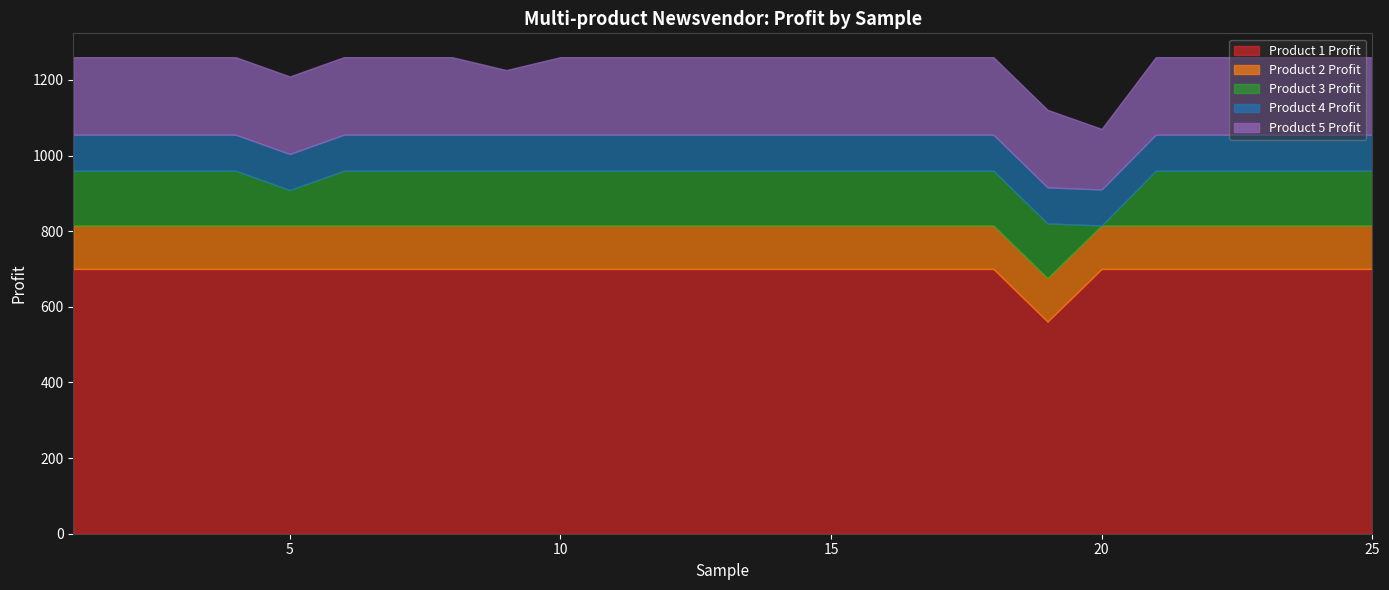

Between 5 and 6, which series saw the biggest shift?

Product 3 Profit